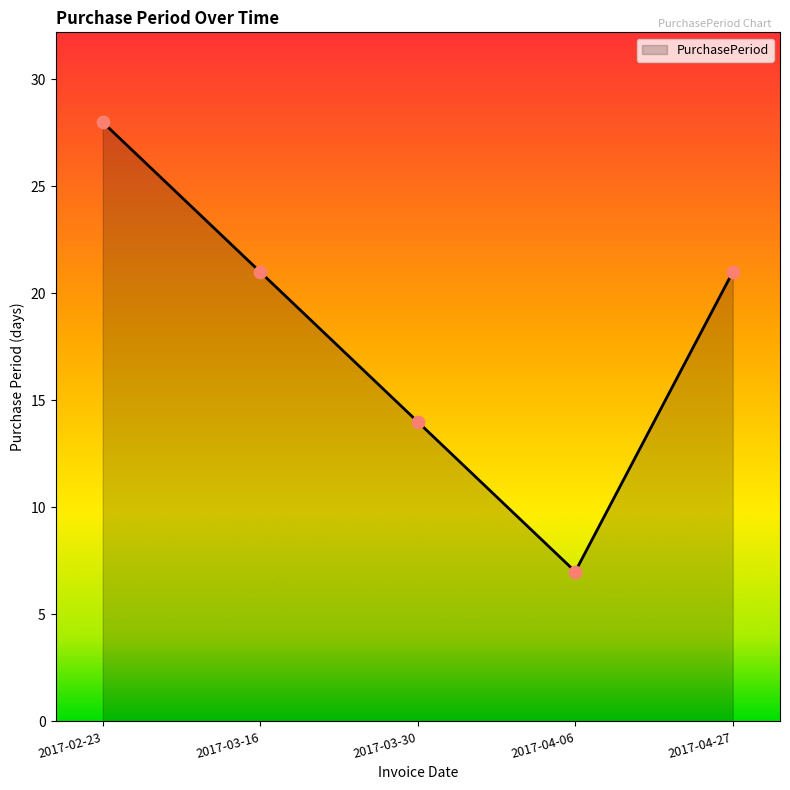

What is the change in value from 2017-03-16 to 2017-04-06?

-14